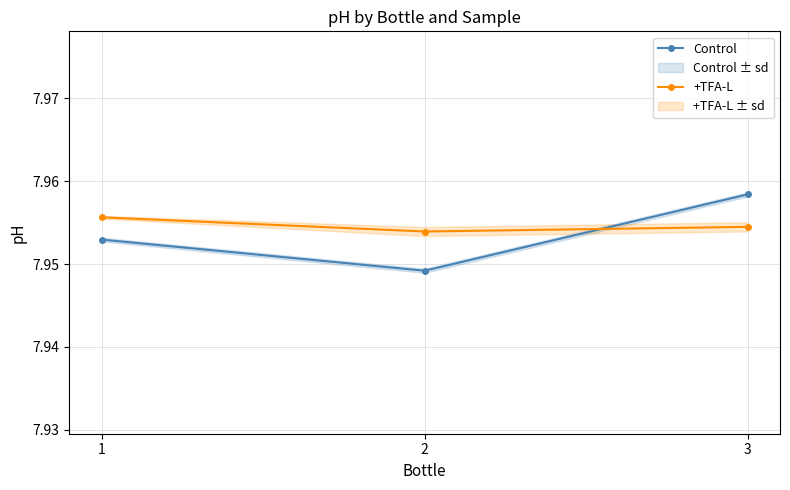

What is the lowest value of the +TFA-L series?

8.0